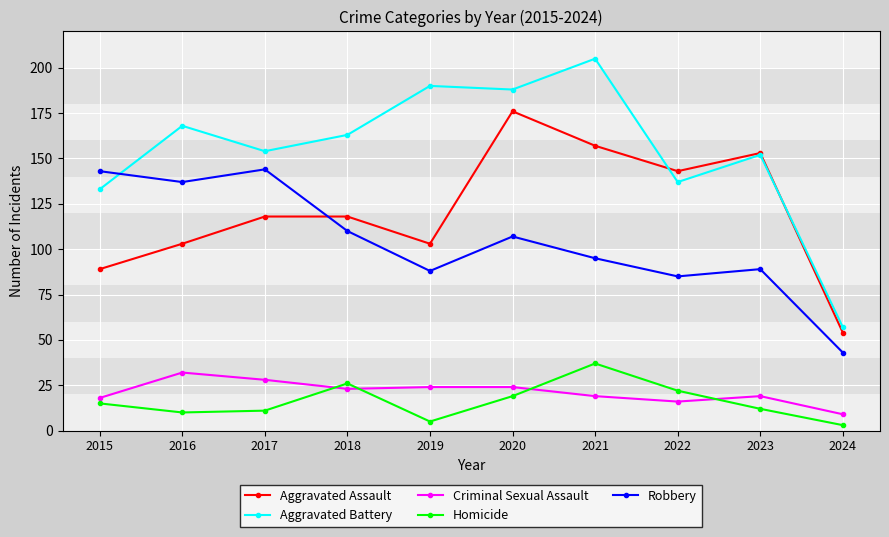

Which category has the lowest value in the Homicide series?

2024